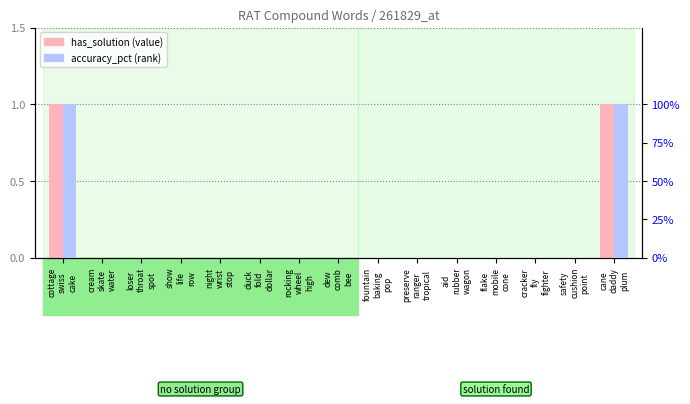

Is the value of accuracy_pct at fountain
baking
pop greater than the value of has_solution at cream
skate
water?

No